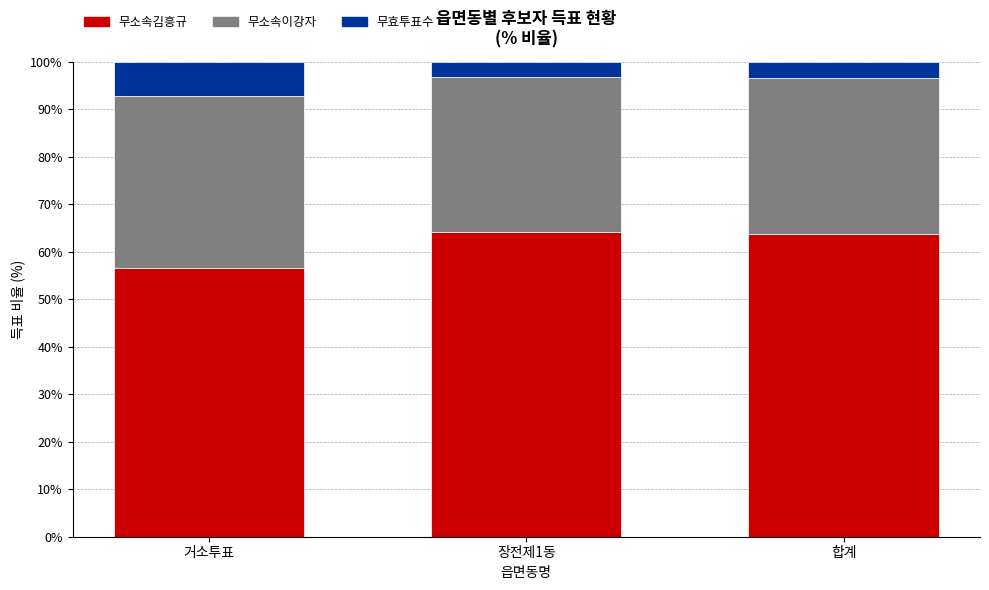

Are the bars horizontal?

No